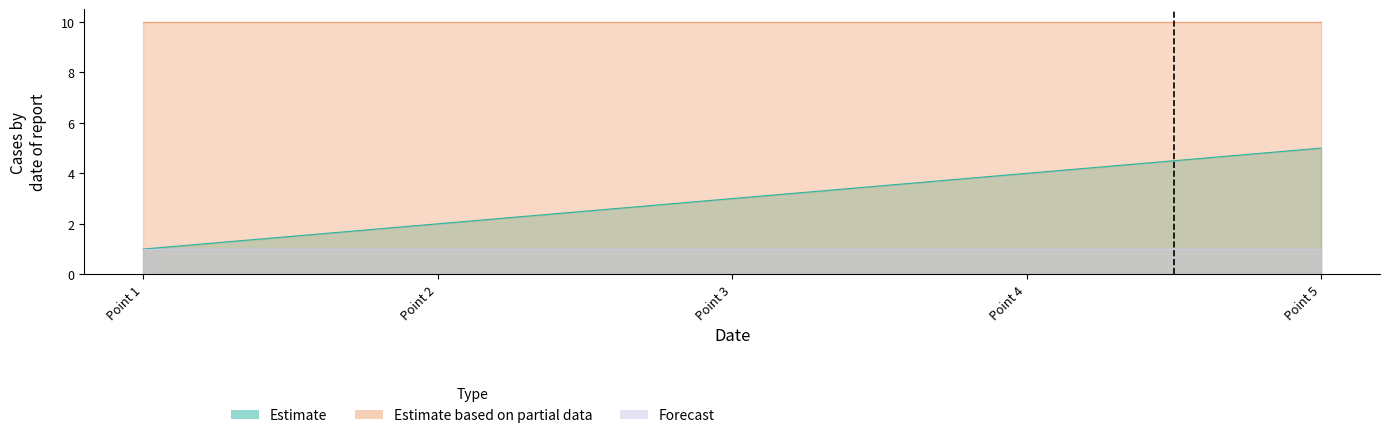

True or false: s has a value of 5 at 8.

False